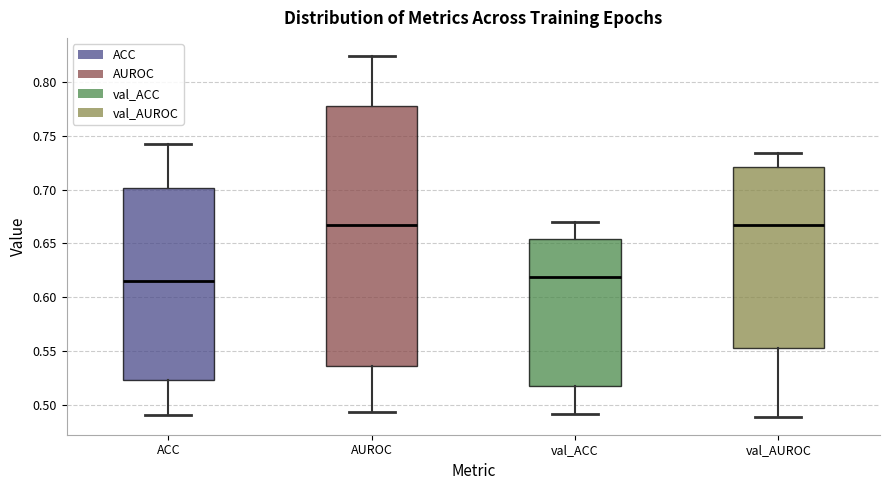

Where is the upper edge of the box for AUROC on the y-axis? The values are not printed on the chart, so give them approximately, as read against the axis.

0.780